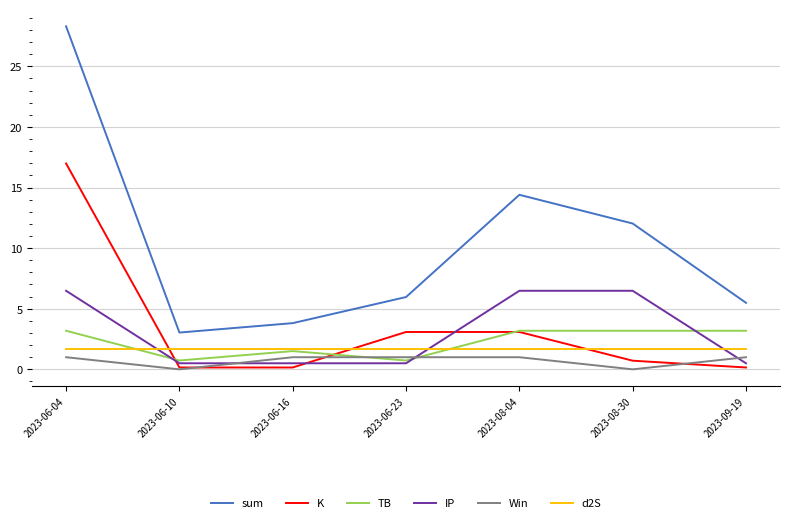

True or false: d2S and Win intersect in this chart.

False